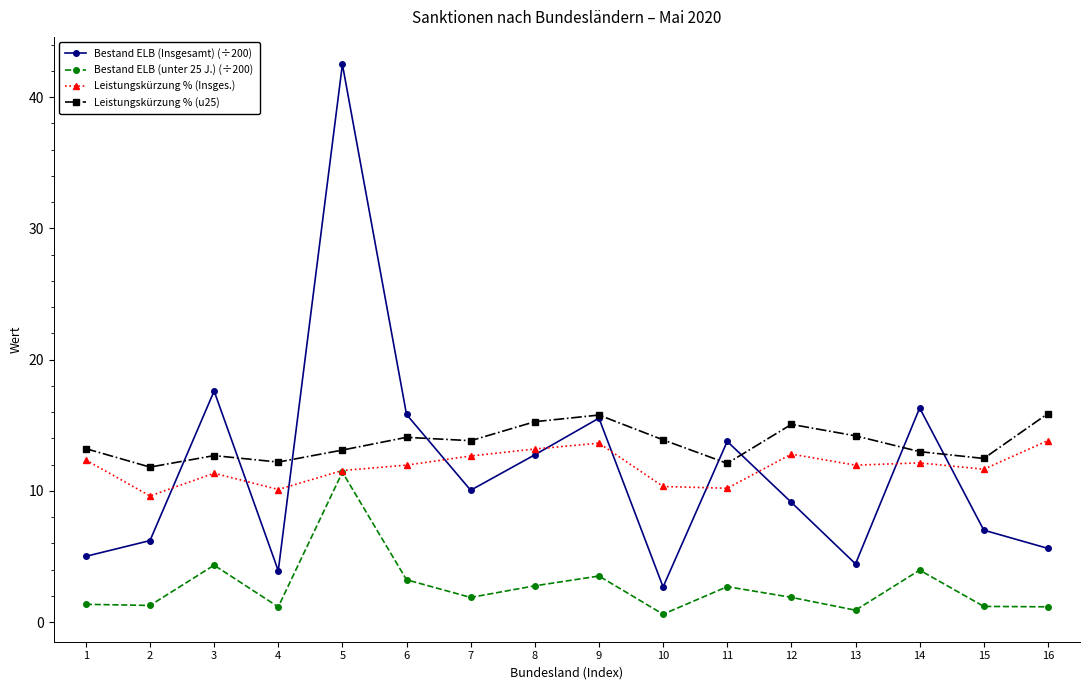

Which series has the widest spread of values?

Bestand ELB (Insgesamt) (÷200)